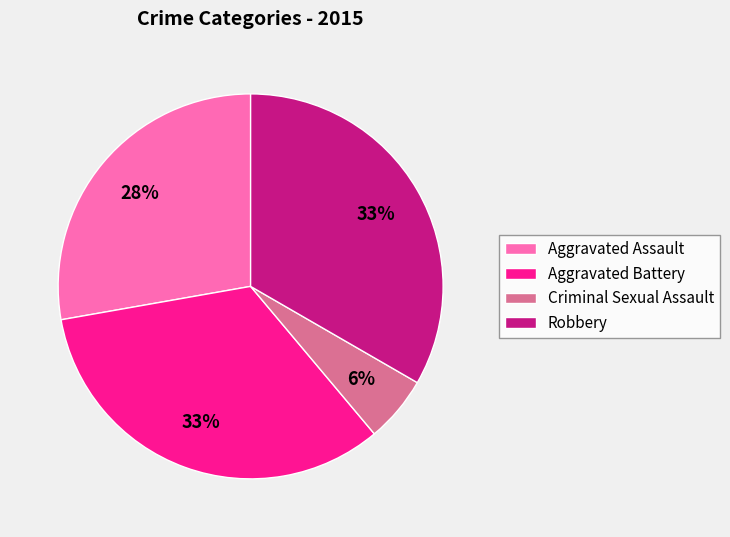

Do Criminal Sexual Assault and Aggravated Battery together represent more than half of the pie?

No